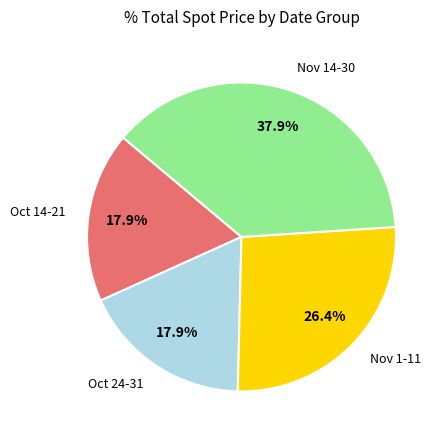

Is there any slice that represents more than half of the pie?

No